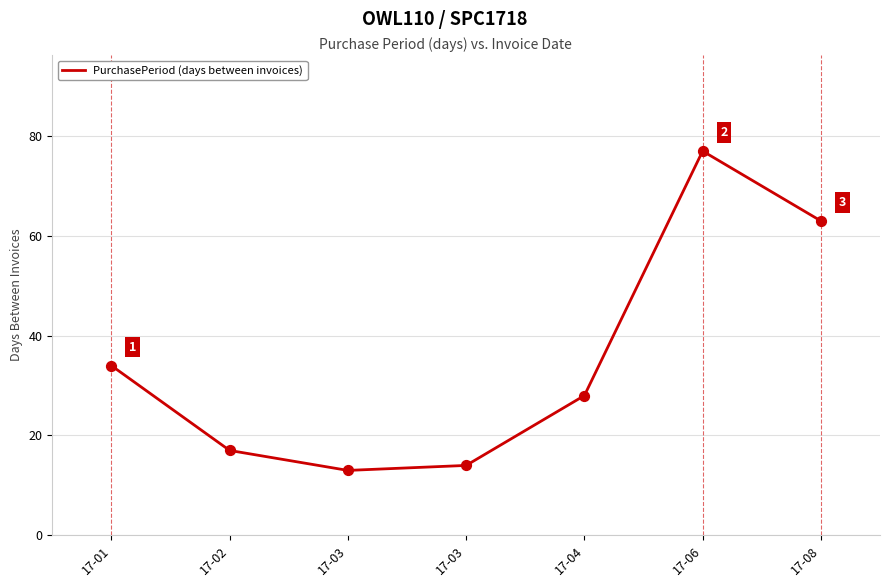

Which has a higher value, 17-03 or 17-01?

17-01